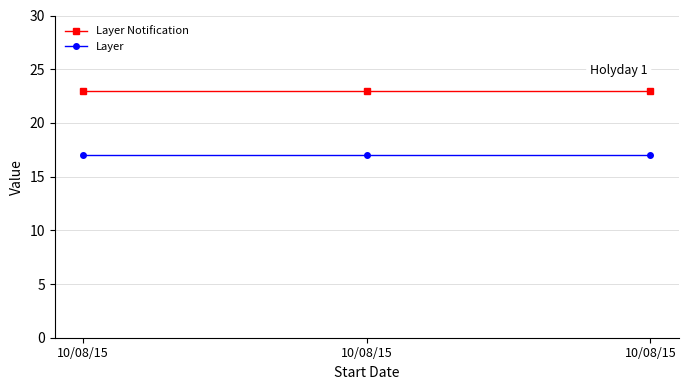

At how many categories does at least one series exceed 22?

3